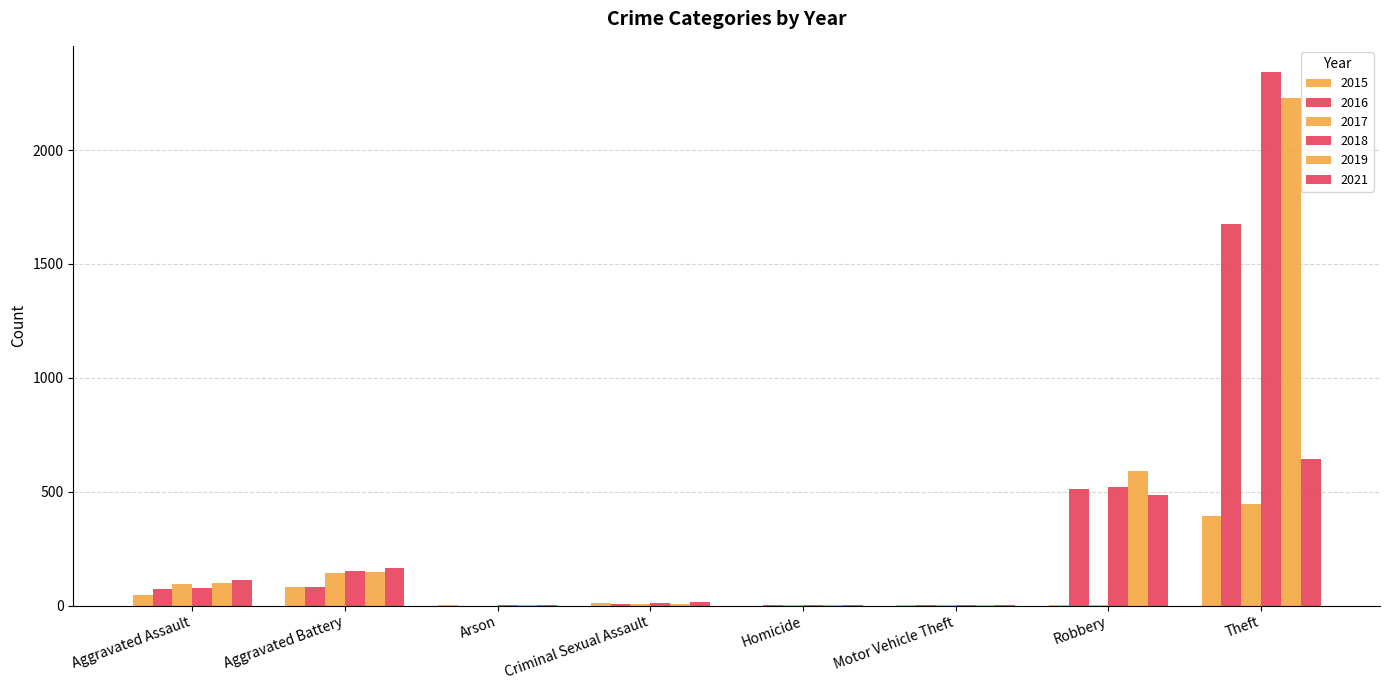

How many distinct data groups are displayed?

6